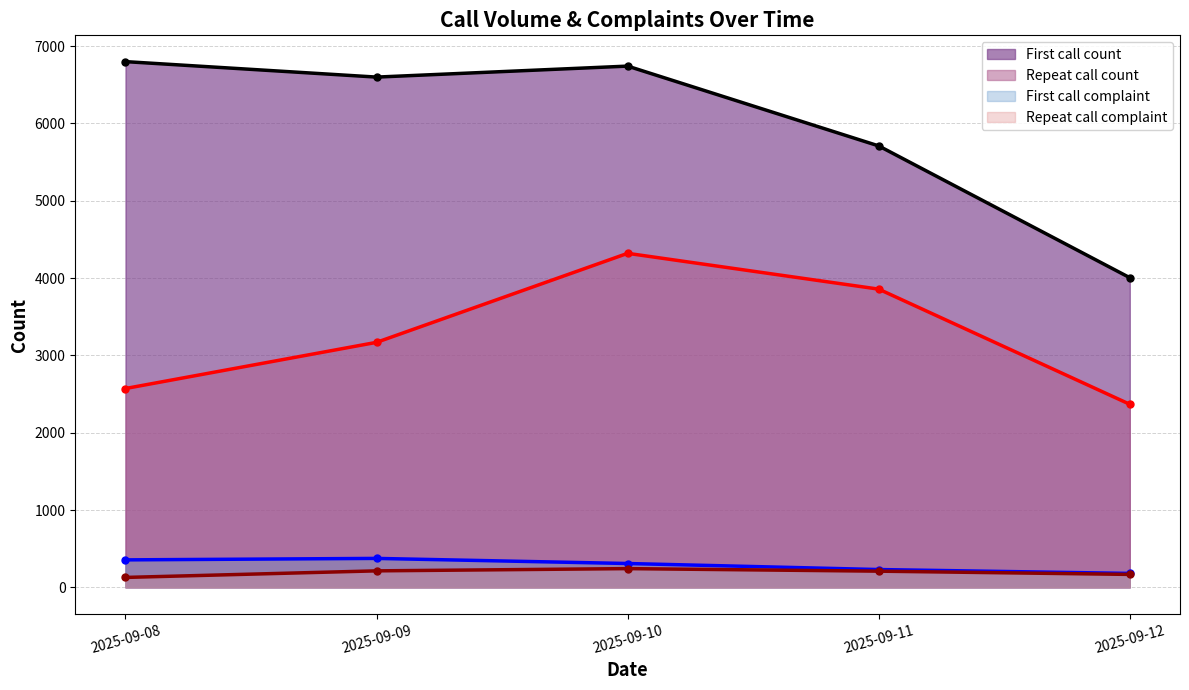

True or false: First call complaint and Repeat call complaint cross at least once.

False